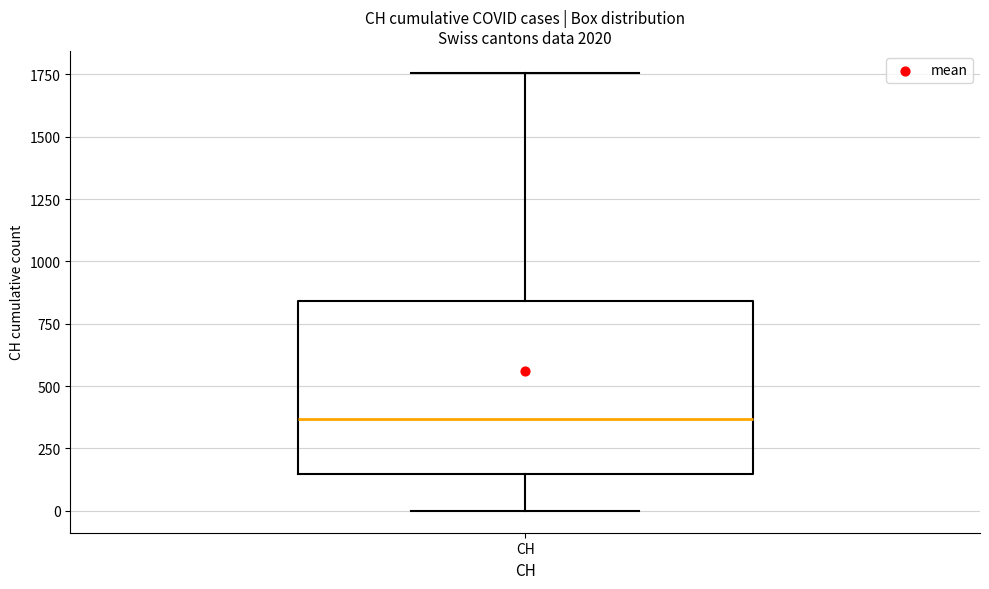

Read this box plot against the y-axis: the position of the median line, the range covered by the box, and the ends of both whiskers. The values are not printed on the chart, so give them approximately, as read against the axis.

median 350, box 150 to 850, whiskers 0 to 1750